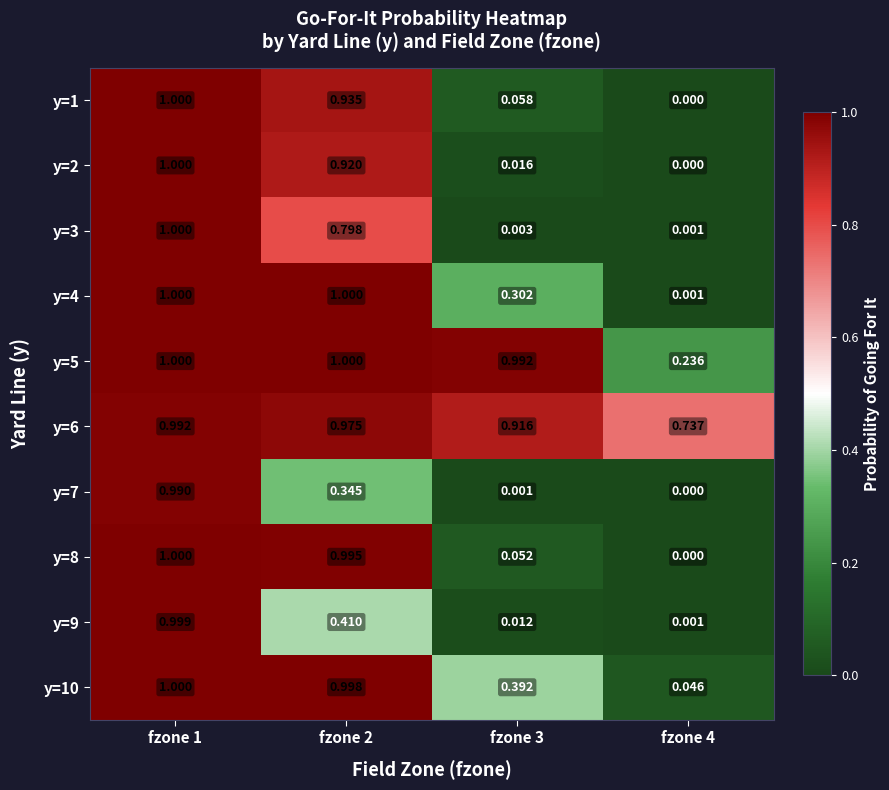

Which series changed the most between fzone 2 and fzone 4?

y=4